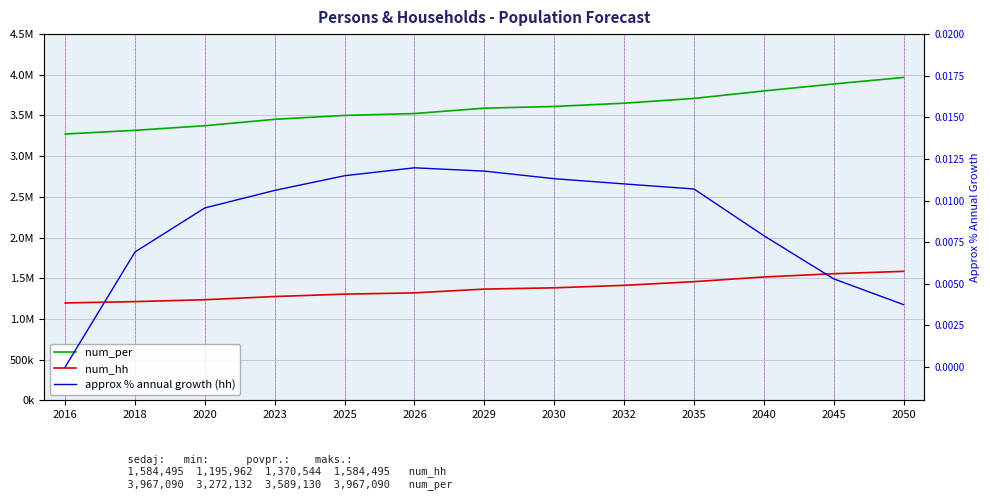

Rank the series by their average value, from lowest to highest.

approx % annual growth (hh), num_hh, num_per